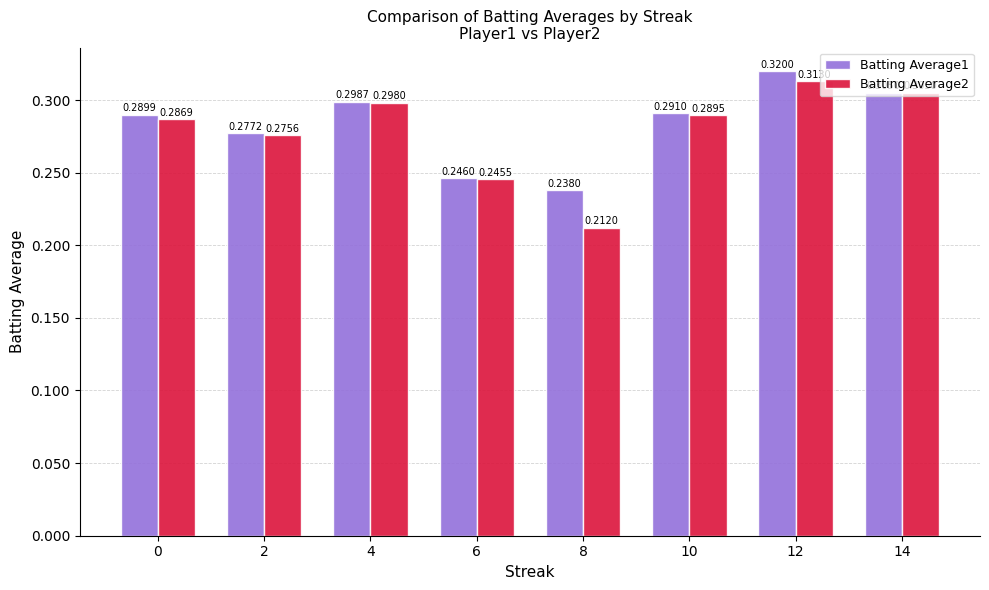

At which category is the sum across all series the highest?

12